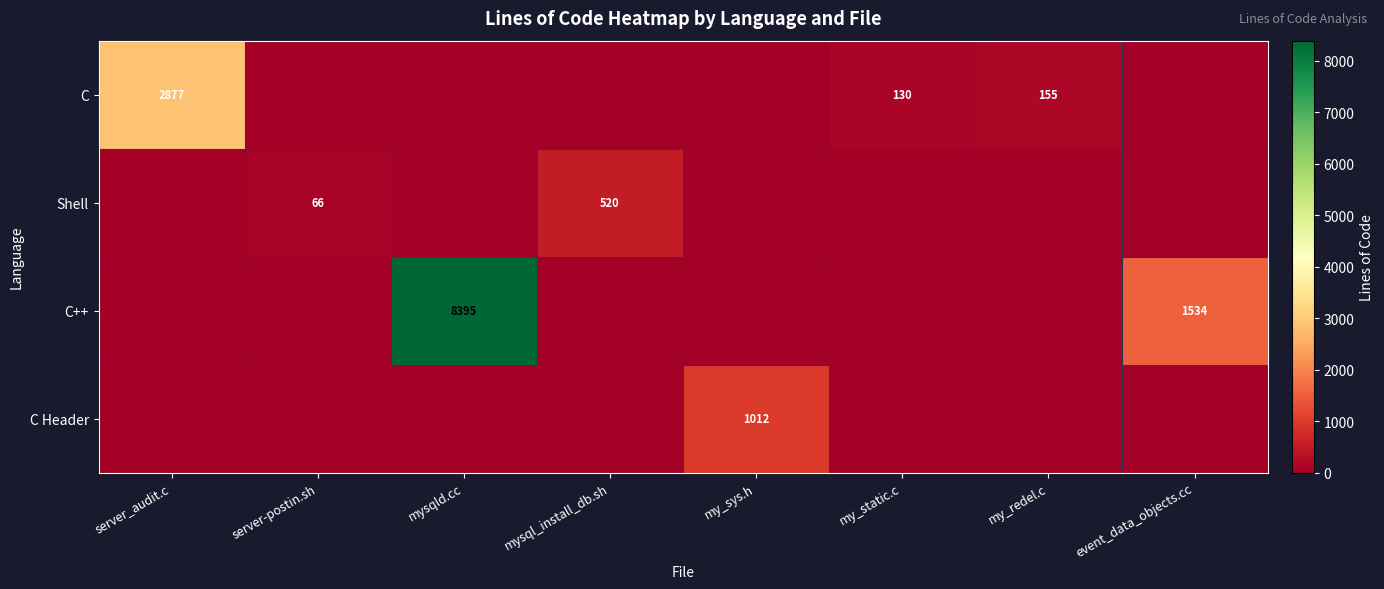

The C series shows 2877 at server_audit.c. True or false?

True